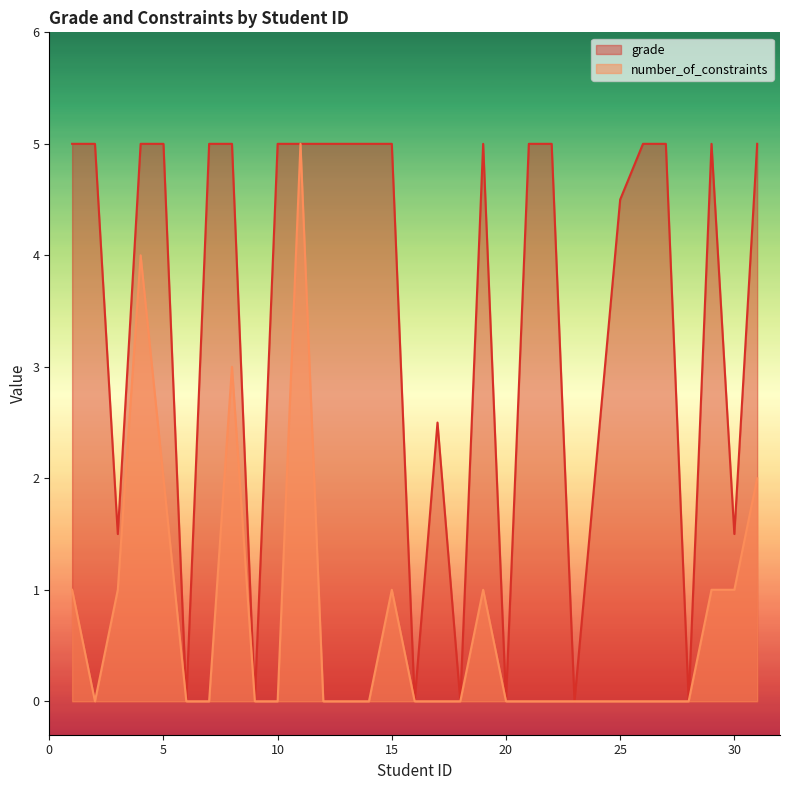

How many interior local peaks does the number_of_constraints series have?

5